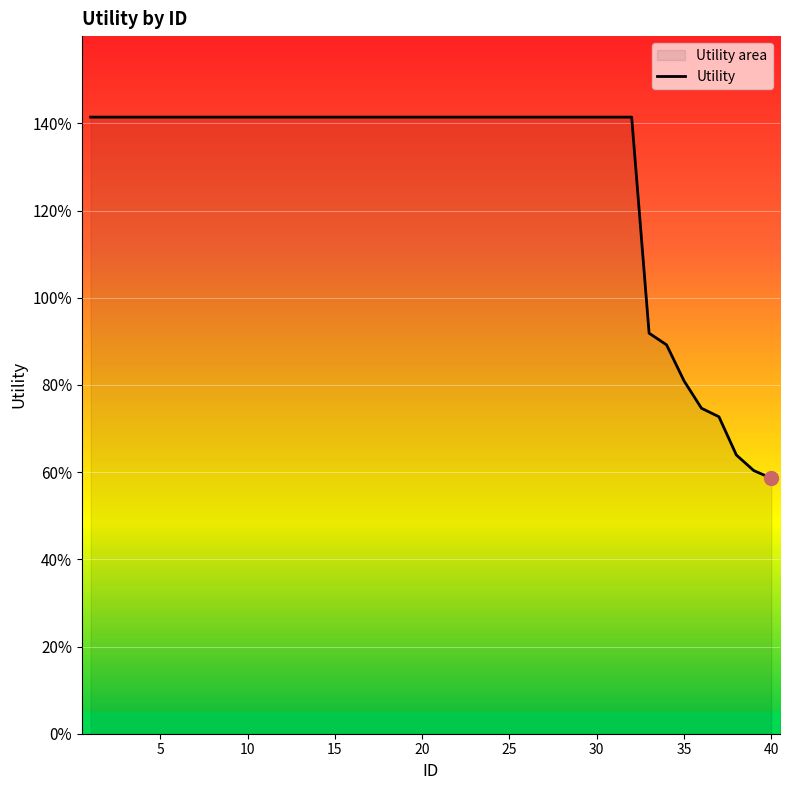

Reading left to right, what are all the values shown in this chart?

1.4	1.4	1.4	1.4	1.4	1.4	1.4	1.4	1.4	1.4	1.4	1.4	1.4	1.4	1.4	1.4	1.4	1.4	1.4	1.4	1.4	1.4	1.4	1.4	1.4	1.4	1.4	1.4	1.4	1.4	1.4	1.4	0.9	0.9	0.8	0.7	0.7	0.6	0.6	0.6